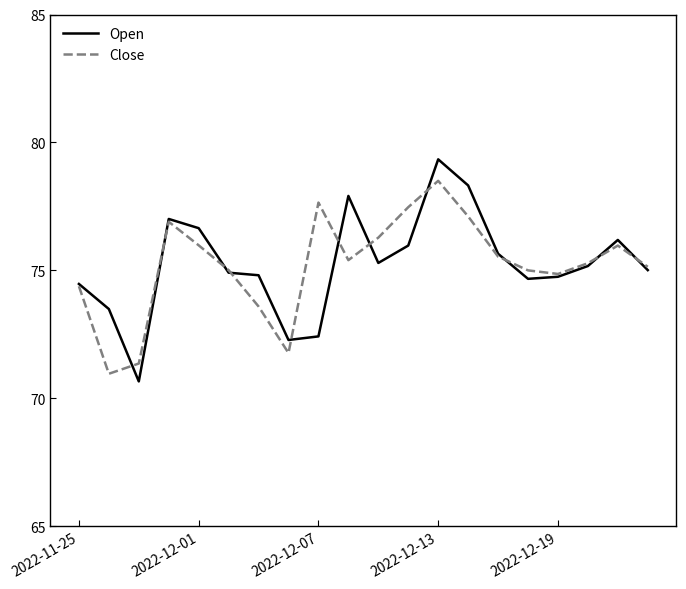

What is the maximum value for Open?

79.3